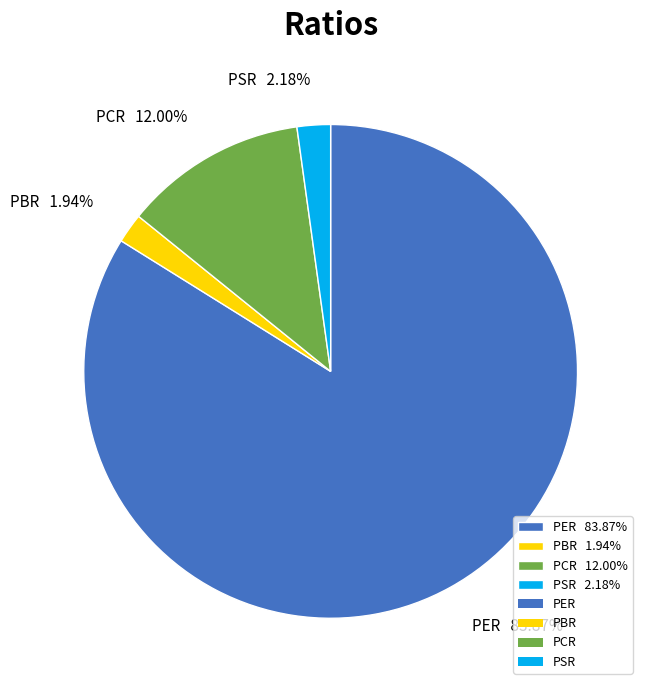

How much of the chart is everything except PCR?

88.0%